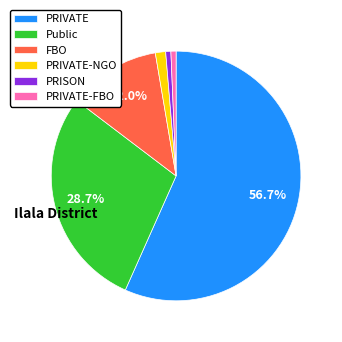

Which category accounts for the majority?

PRIVATE